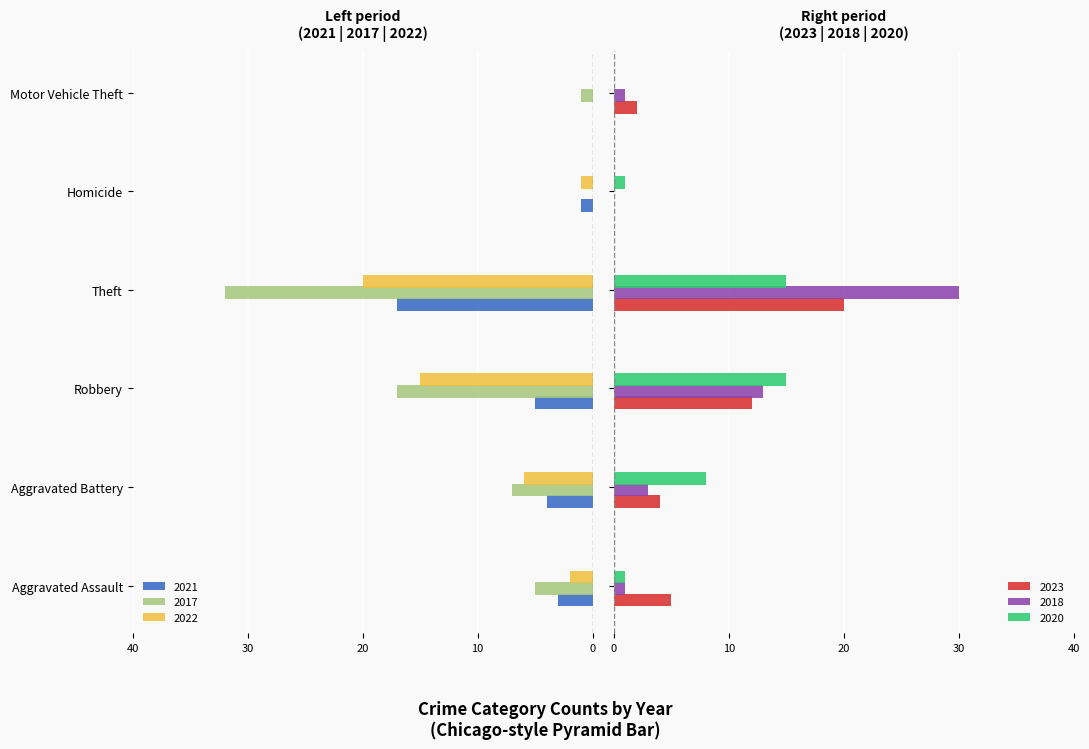

How many groups of bars are there?

6